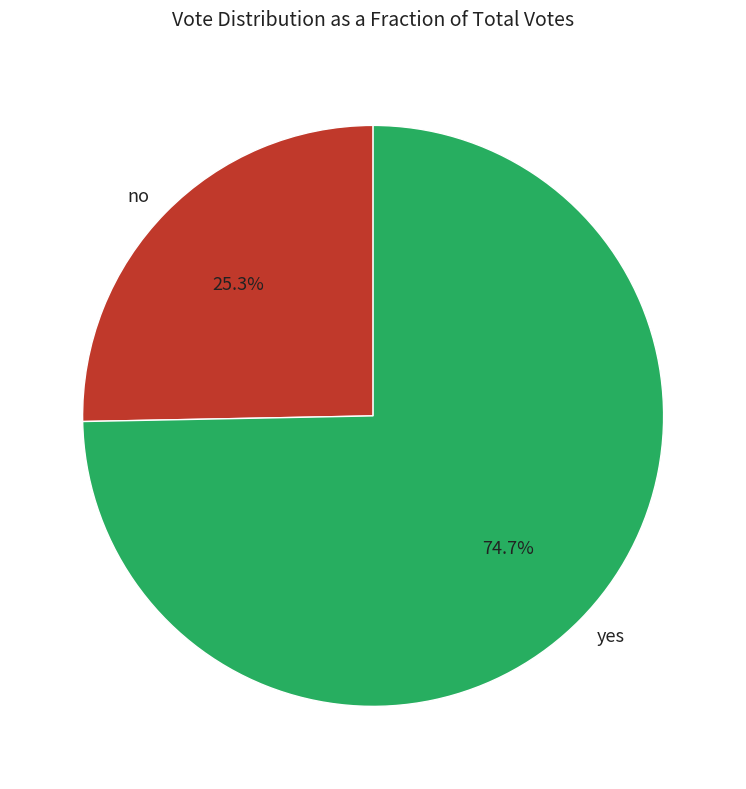

Between no and yes, which is larger?

yes